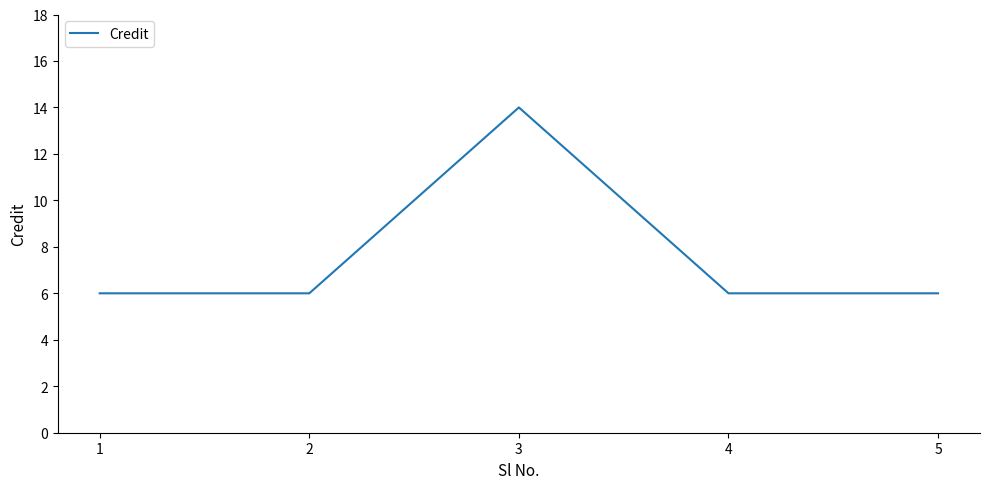

Reading right to left, transcribe all the data shown in this chart.

6	6	14	6	6